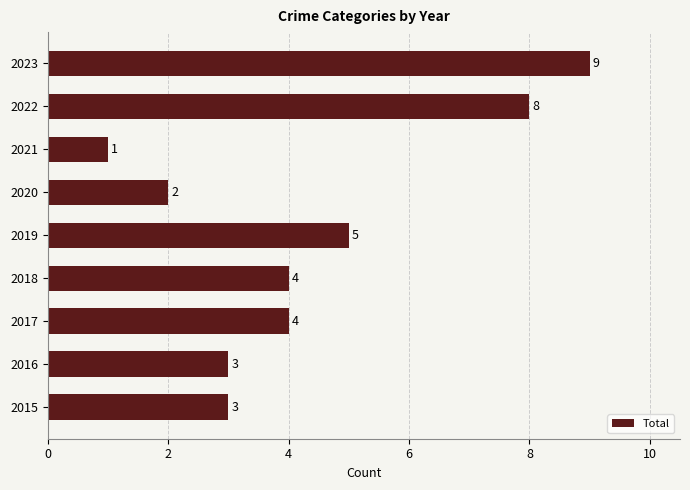

What is the change in value from 2017 to 2019?

+1